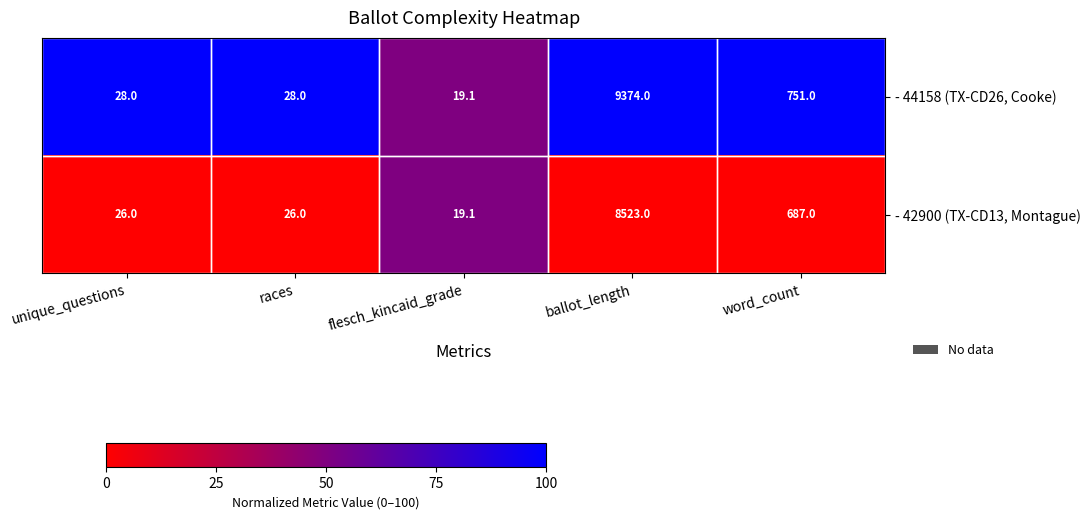

Is it true that - 44158 (TX-CD26, Cooke) equals 38.6 at races?

False